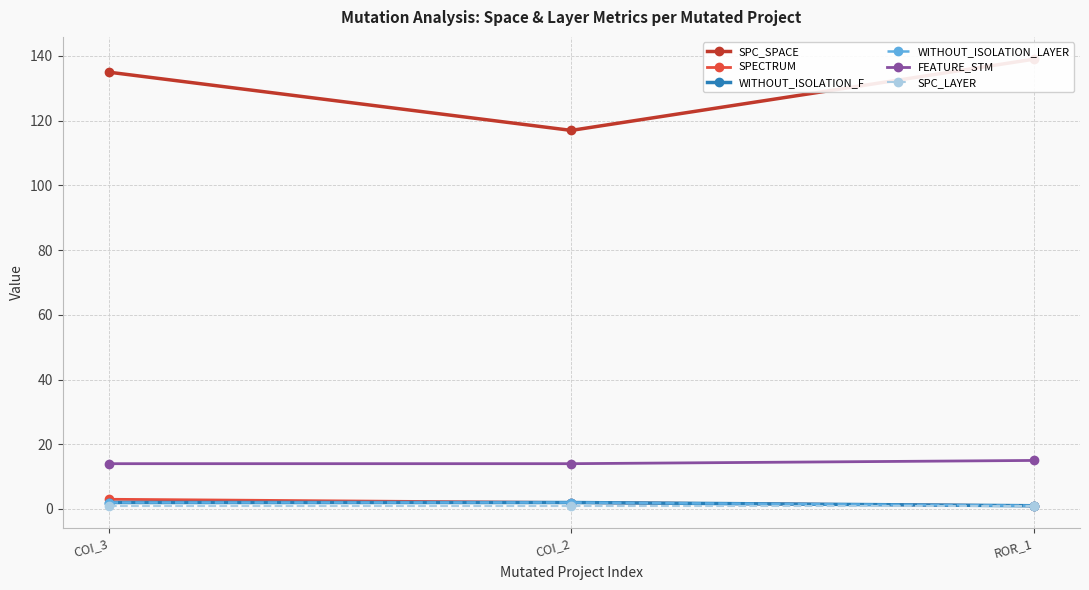

Does the chart have visible grid lines?

Yes